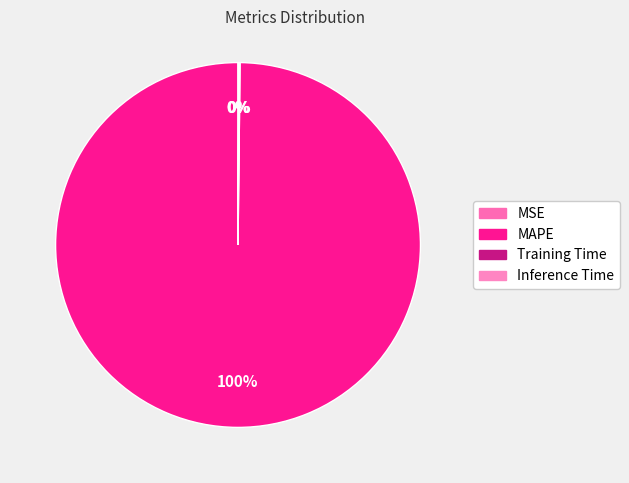

Which category has the biggest portion of the pie?

MAPE